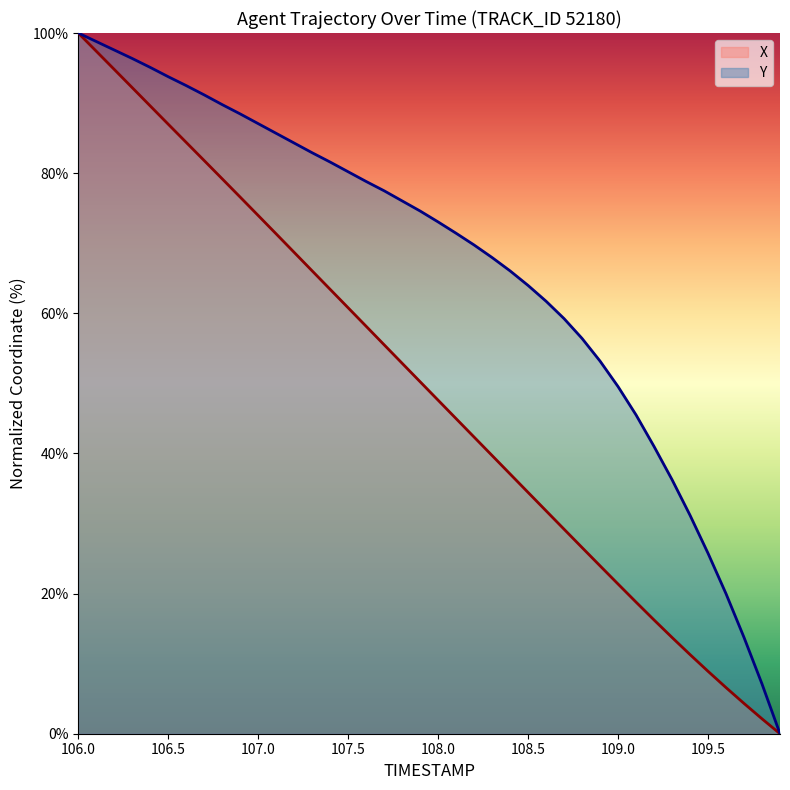

Rank the series by their maximum value, from lowest to highest.

X, Y